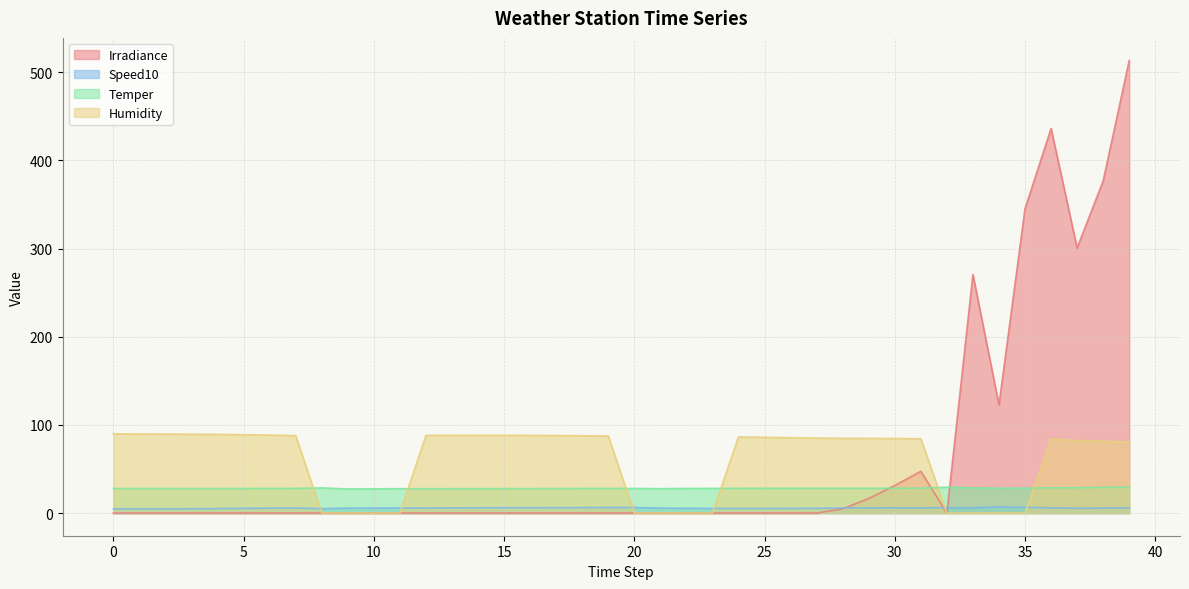

True or false: Speed10 and Temper cross at least once.

False